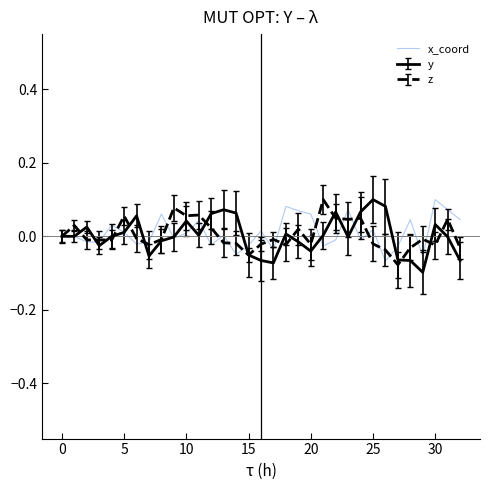

Reading right to left, what are all the values shown in this chart?

0.0	0.1	0.1	-0.1	0.0	-0.0	-0.1	0.0	-0.0	0.1	-0.0	-0.0	0.1	0.1	0.1	-0.0	0.0	-0.0	-0.0	0.0	-0.0	0.0	0.0	-0.0	0.1	-0.0	-0.0	0.0	0.0	-0.0	-0.0	0.0	0.0